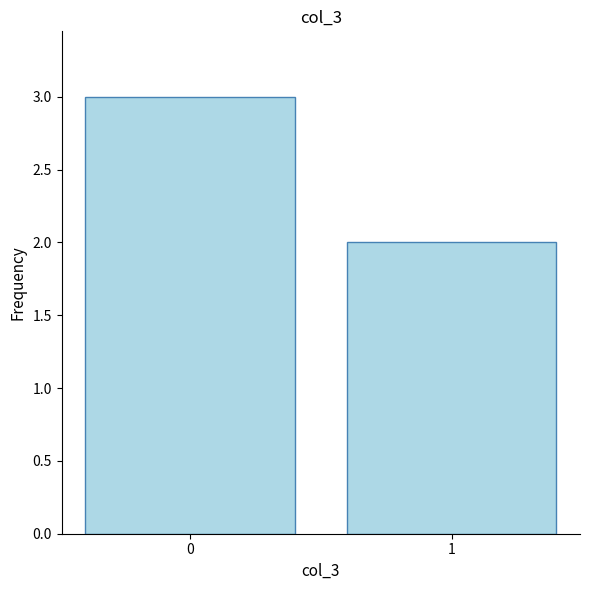

How many series are shown in this chart?

1